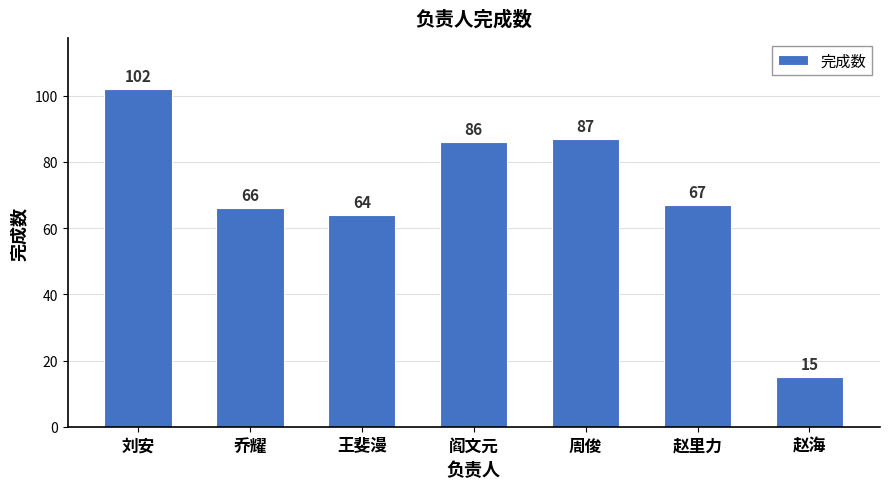

What is the sum of all values?

487